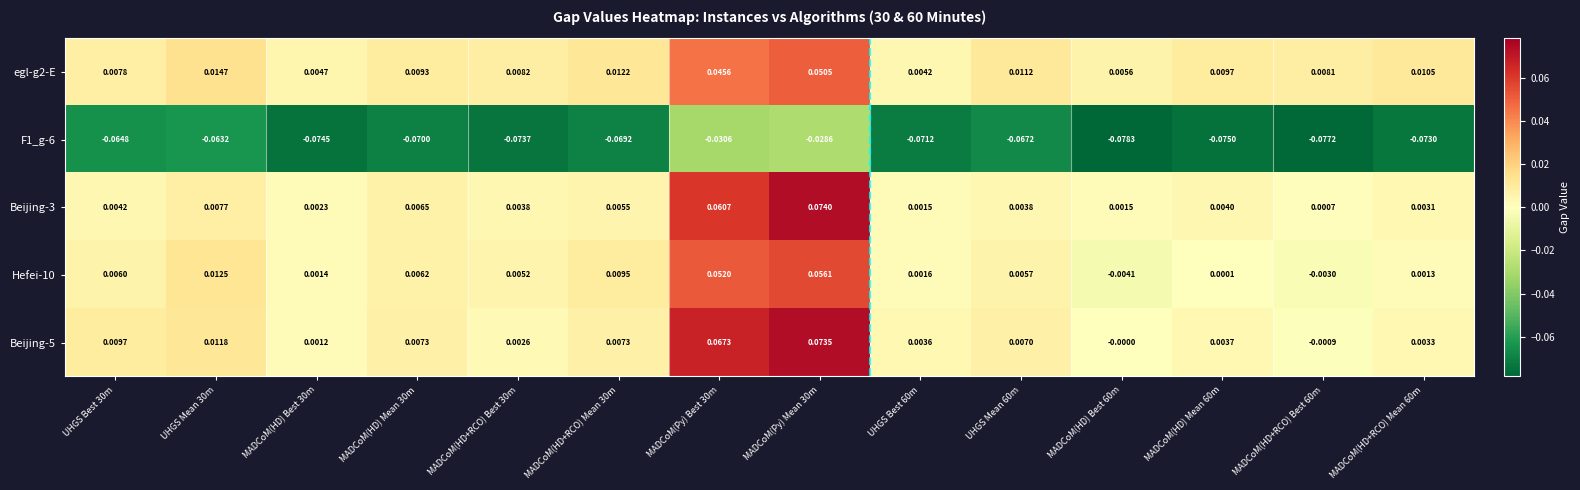

Is the value of Hefei-10 at MADCoM(HD) Best 30m greater than the value of Beijing-5 at MADCoM(HD+RCO) Best 60m?

Yes